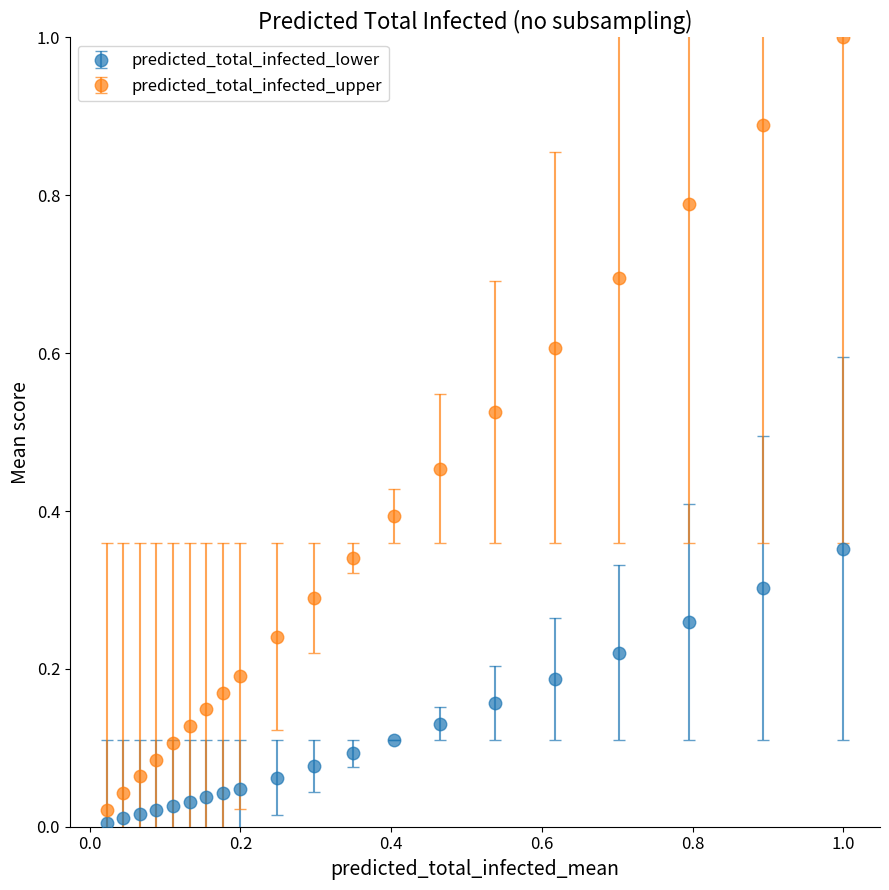

Rank the series by their average value, from highest to lowest.

predicted_total_infected_upper, predicted_total_infected_lower